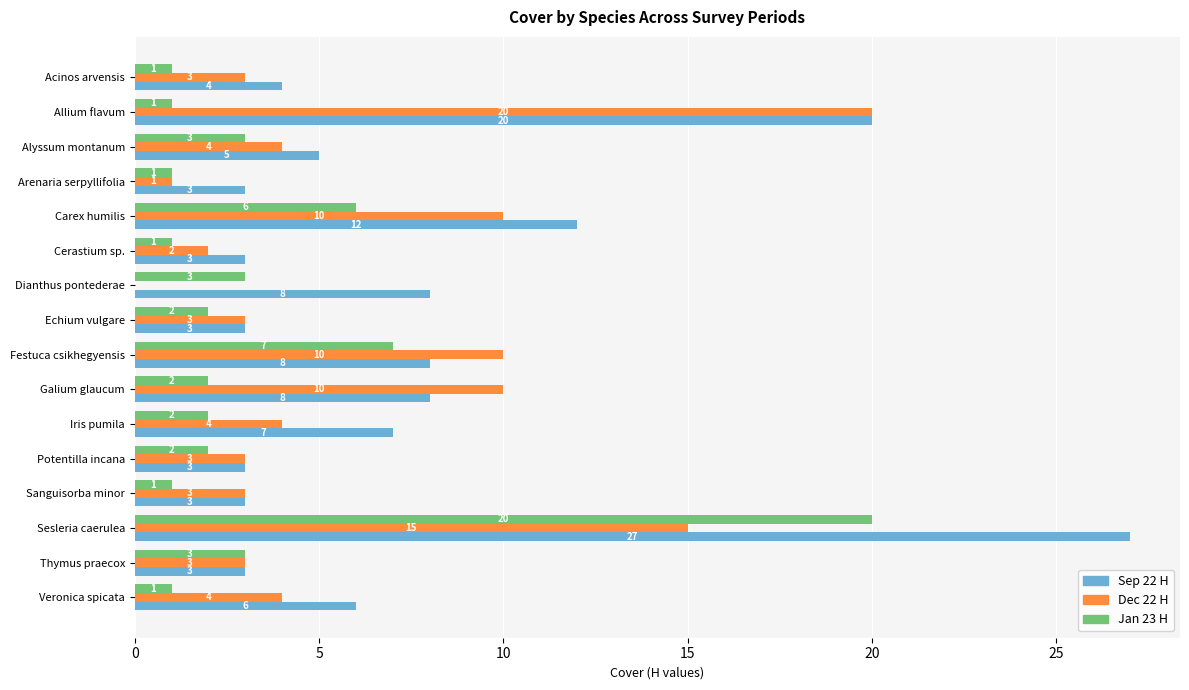

True or false: Jan 23 H has a value of 0 at Arenaria serpyllifolia.

False